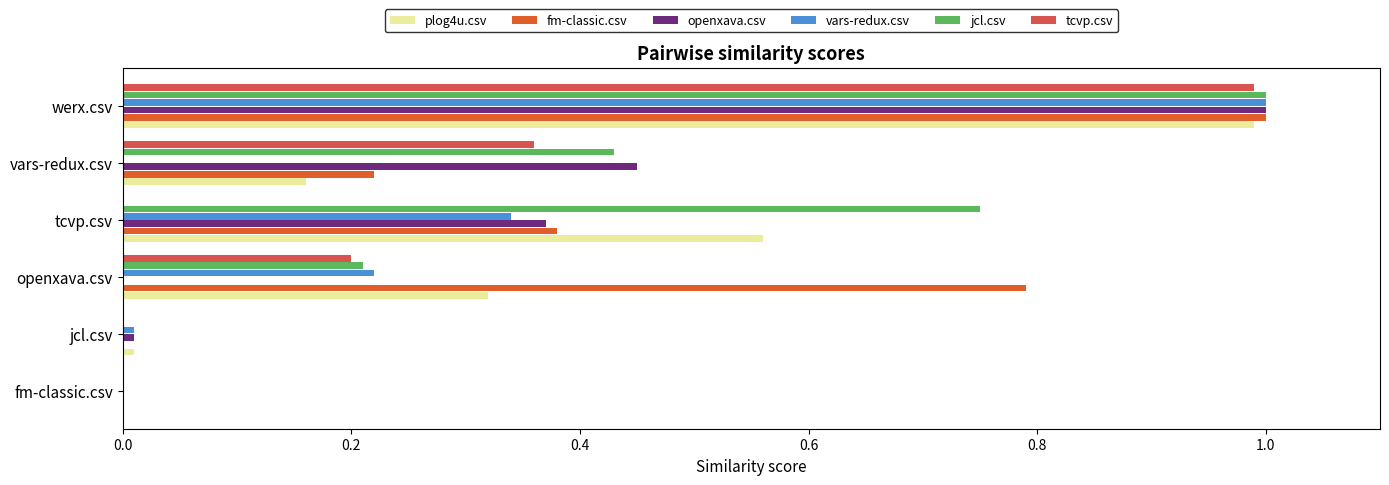

How many distinct data groups are displayed?

6